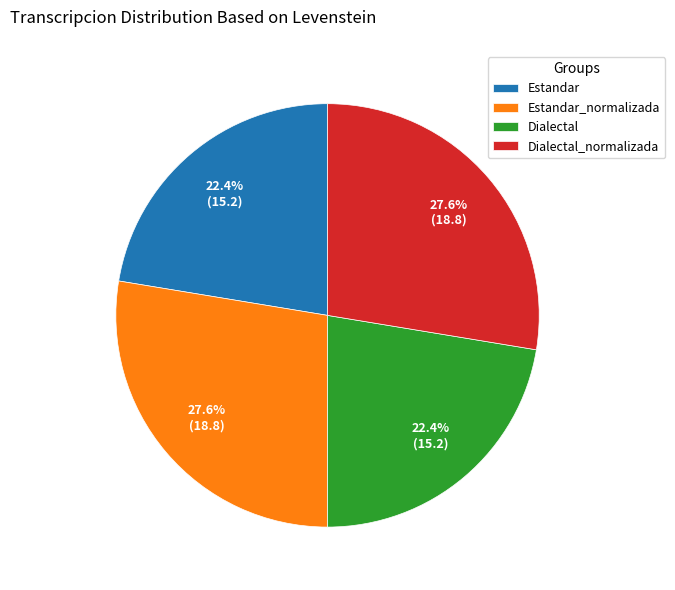

To the nearest percent, what is the difference between the largest and smallest slice percentages?

5%